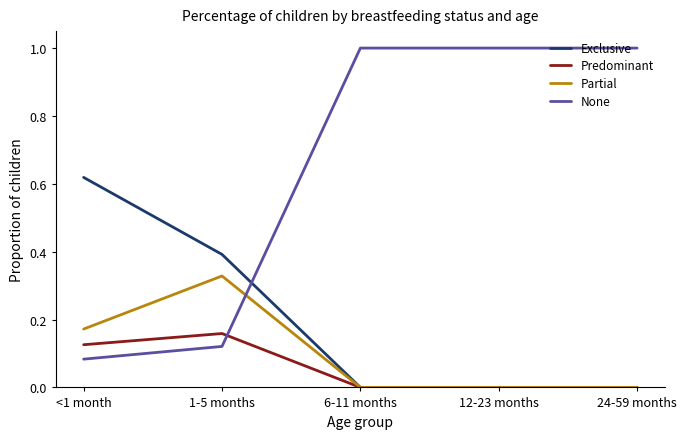

How many Predominant values are between 0 and 1?

5